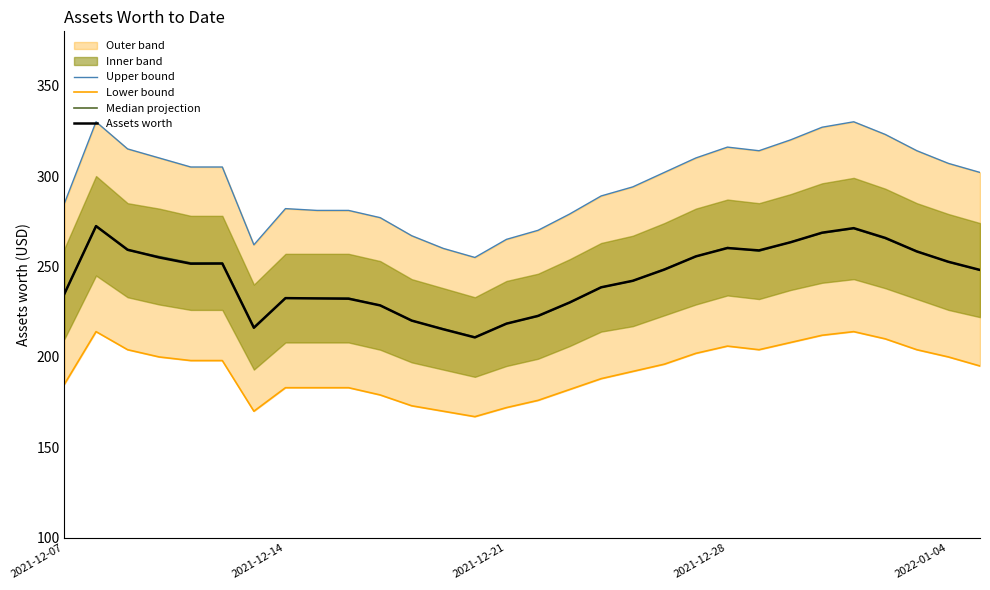

Reading left to right, list all the values displayed in this chart.

Upper bound: 285.0	330.0	315.0	310.0	305.0	305.0	262.0	282.0	281.0	281.0	277.0	267.0	260.0	255.0	265.0	270.0	279.0	289.0	294.0	302.0	310.0	316.0	314.0	320.0	327.0	330.0	323.0	314.0	307.0	302.0
Lower bound: 185.0	214.0	204.0	200.0	198.0	198.0	170.0	183.0	183.0	183.0	179.0	173.0	170.0	167.0	172.0	176.0	182.0	188.0	192.0	196.0	202.0	206.0	204.0	208.0	212.0	214.0	210.0	204.0	200.0	195.0
Median projection: 235.0	272.5	259.0	255.5	252.0	252.0	216.5	232.5	232.5	232.5	228.5	220.0	215.5	211.0	218.5	222.5	230.0	238.5	242.0	248.5	255.5	260.5	258.5	263.5	268.5	271.0	265.5	258.5	252.5	248.0
Assets worth: 235.0	272.3	259.3	255.0	251.6	251.6	216.1	232.5	232.3	232.2	228.5	220.1	215.3	210.8	218.4	222.7	230.1	238.5	242.1	248.3	255.6	260.2	258.9	263.4	268.7	271.2	265.8	258.3	252.6	248.1